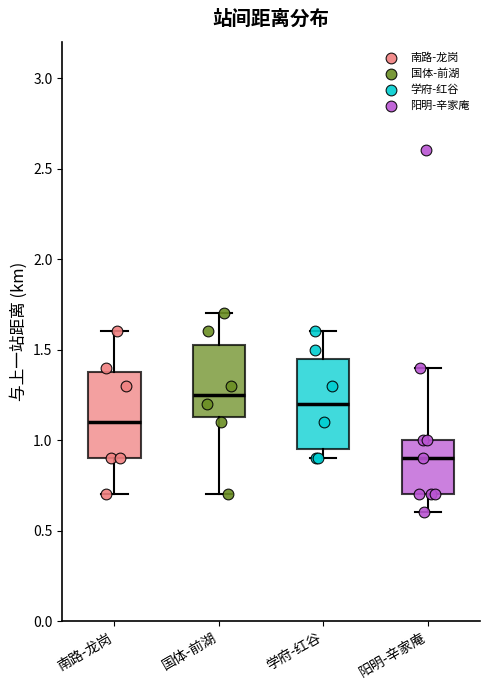

Where does the median line of the box for 阳明-辛家庵 sit on the y-axis? The values are not printed on the chart, so give them approximately, as read against the axis.

0.90